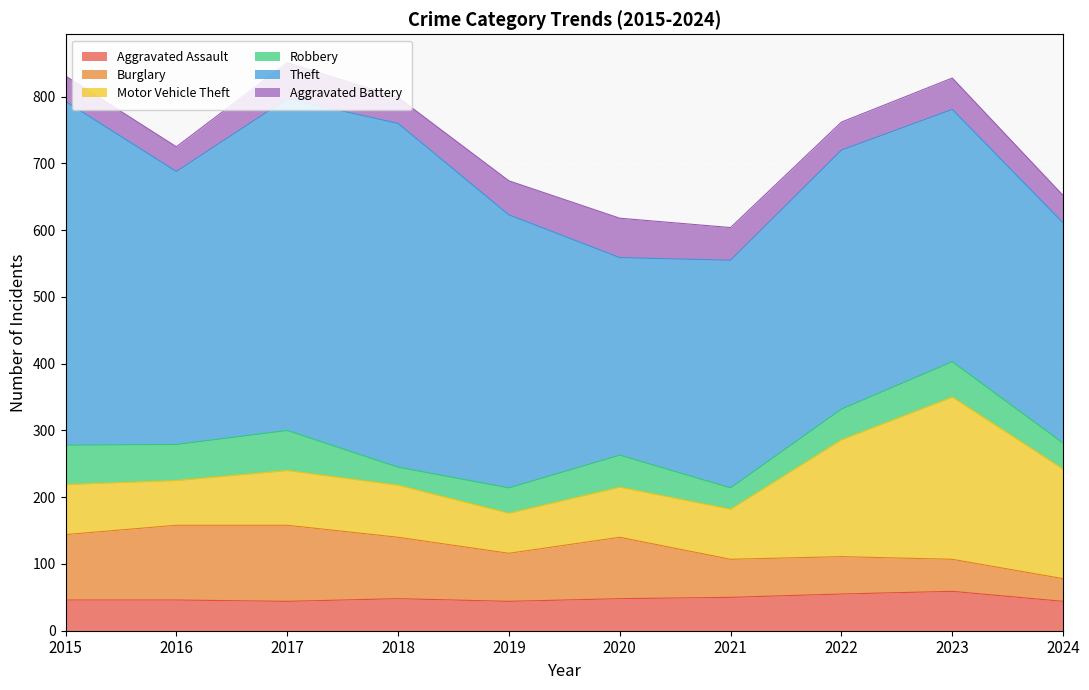

What is the value of the Aggravated Assault point at the 9th from the left?

59